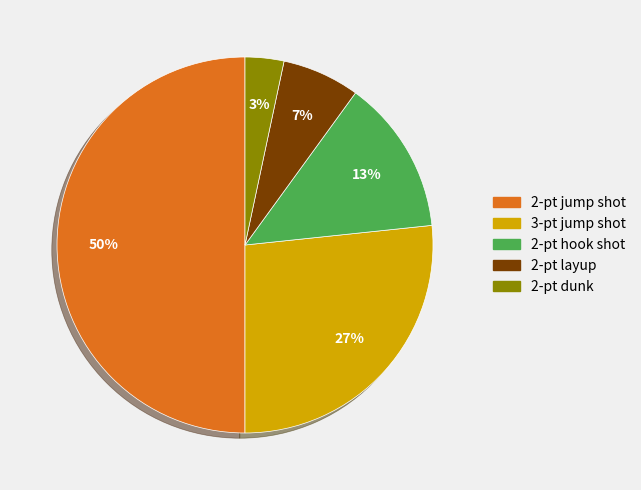

What percentage is the 2-pt hook shot slice, to the nearest percent?

13%